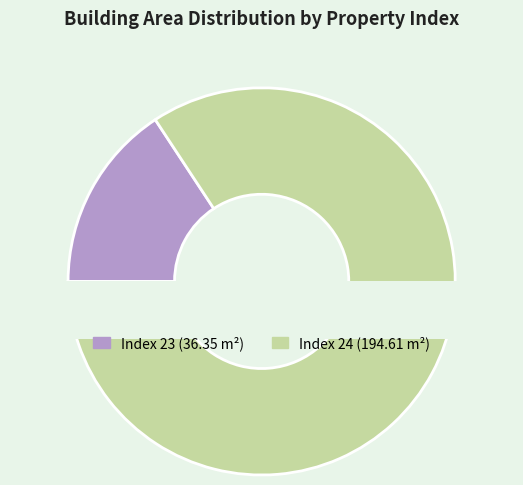

To the nearest percent, what is the difference between the 24 and 23 slice percentages?

69%